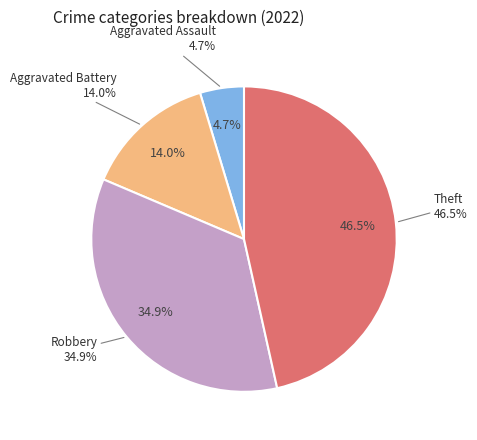

Which slice is the smallest?

Aggravated Assault